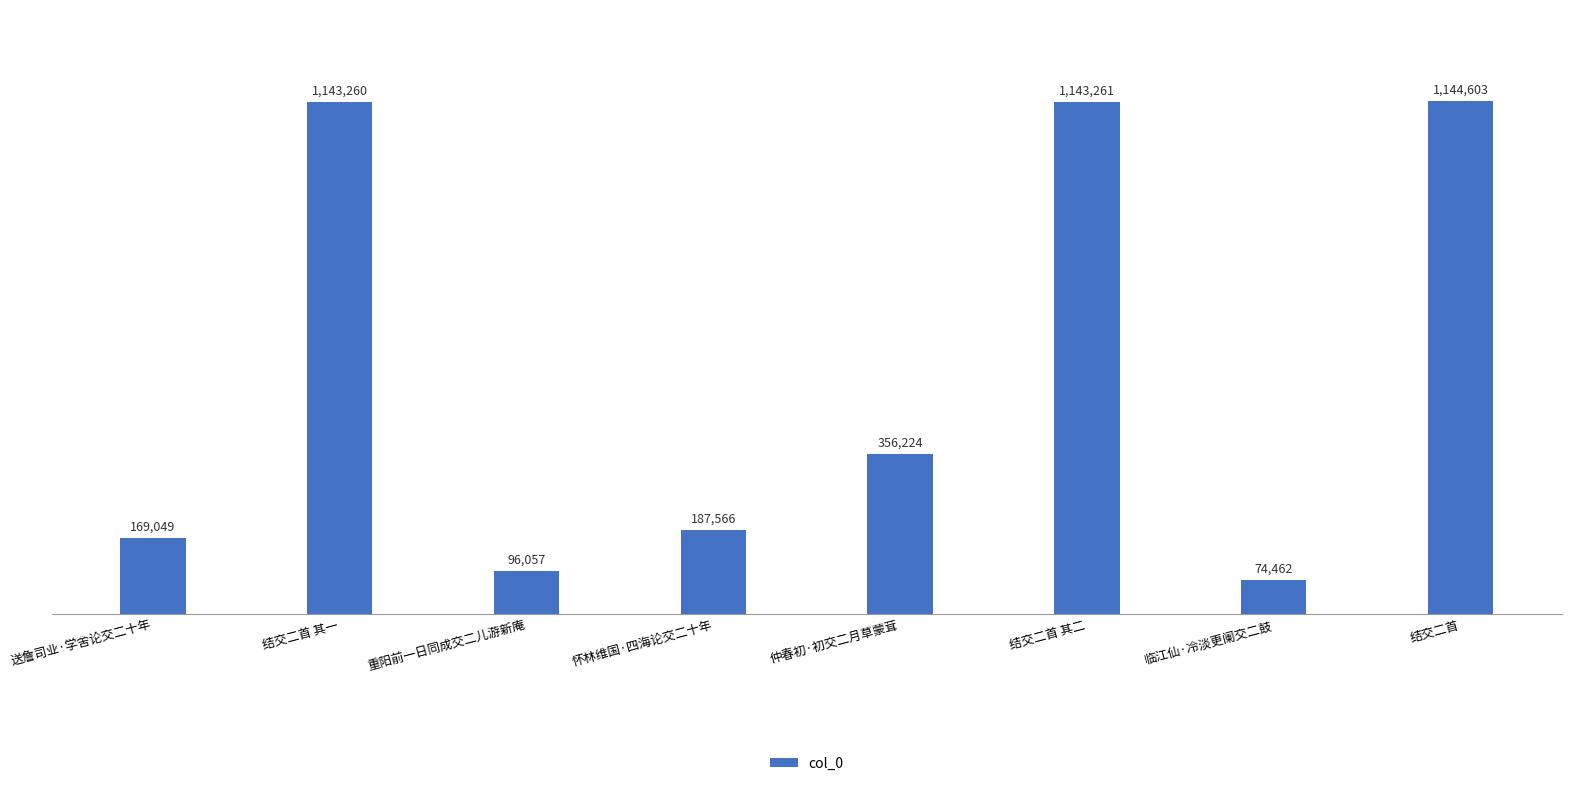

List the labels in order of value, largest first.

结交二首, 结交二首 其二, 结交二首 其一, 仲春初·初交二月草蒙茸, 怀林维国·四海论交二十年, 送詹司业·学舍论交二十年, 重阳前一日同成交二儿游新庵, 临江仙·冷淡更阑交二鼓